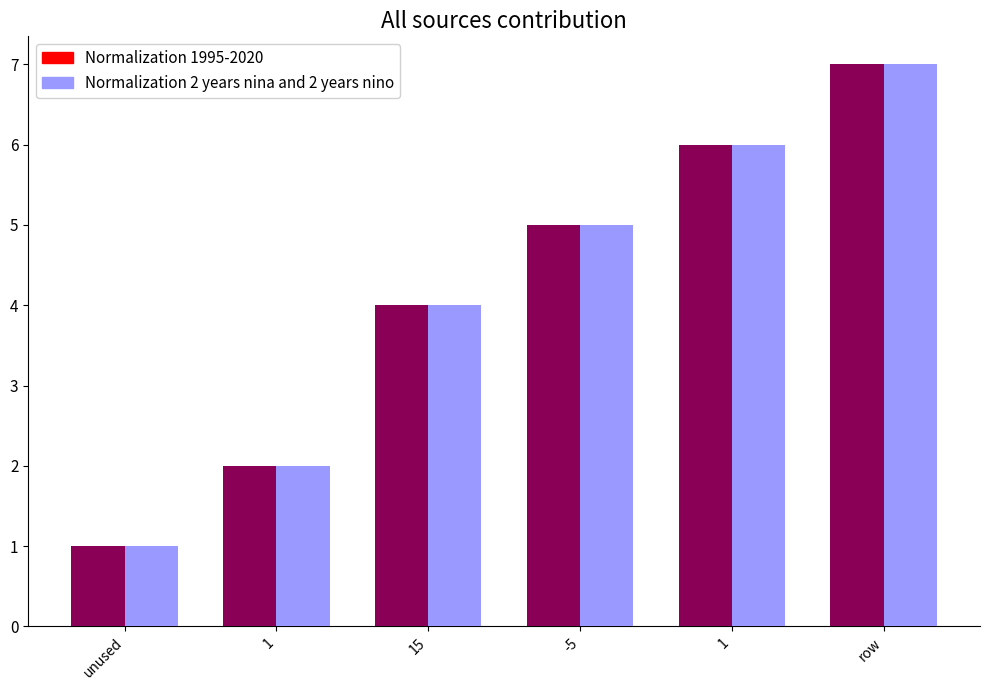

Reading left to right, transcribe all the data shown in this chart.

Normalization 1995-2020: unused=1	1=2	15=4	-5=5	1=6	row=7
Normalization 2 years nina and 2 years nino: unused=1	1=2	15=4	-5=5	1=6	row=7